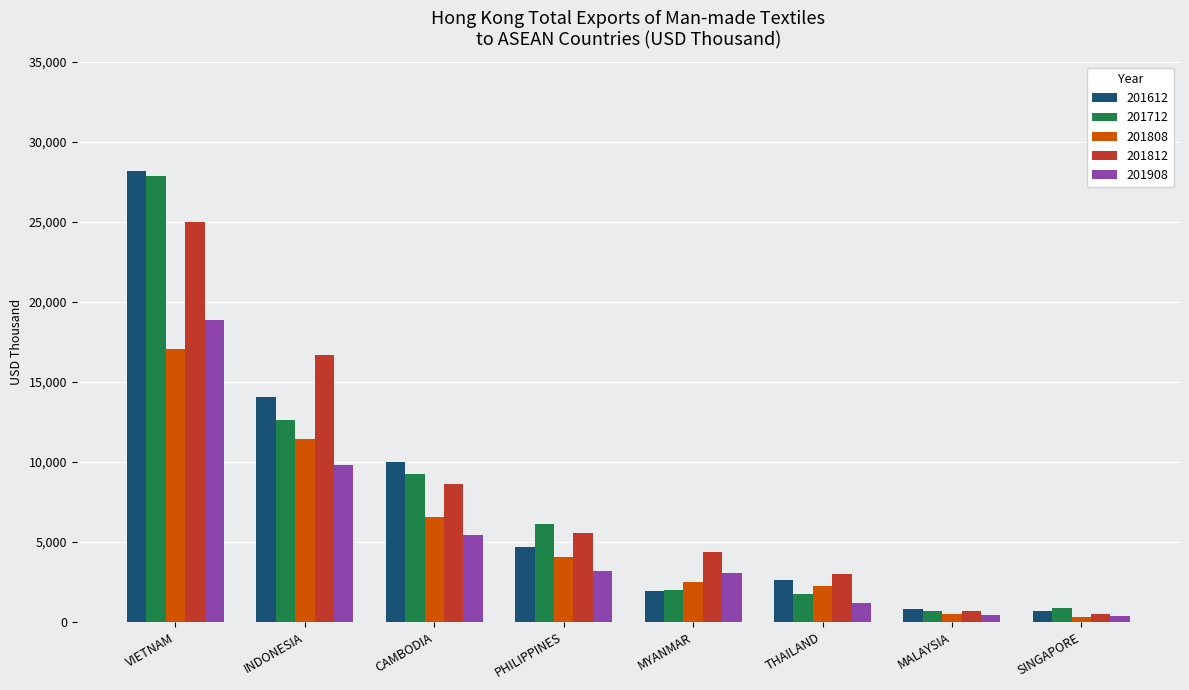

How many data points does each series have?

8